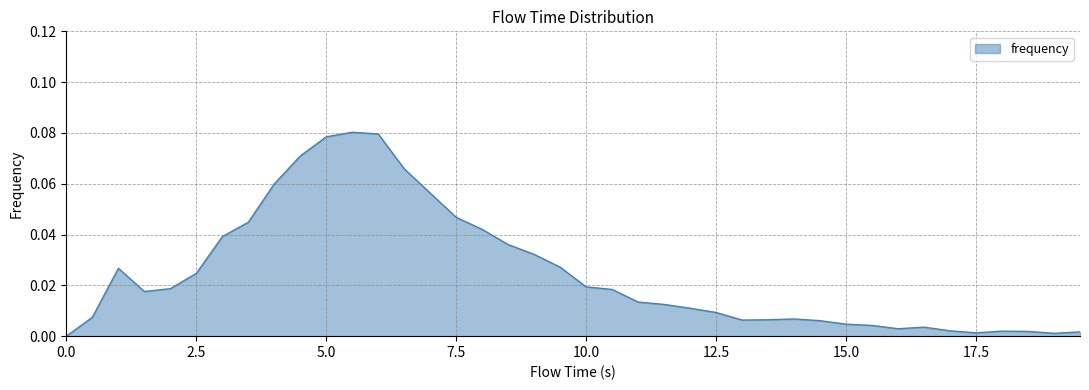

How many points are higher than both their immediate neighbors (excluding endpoints)?

5